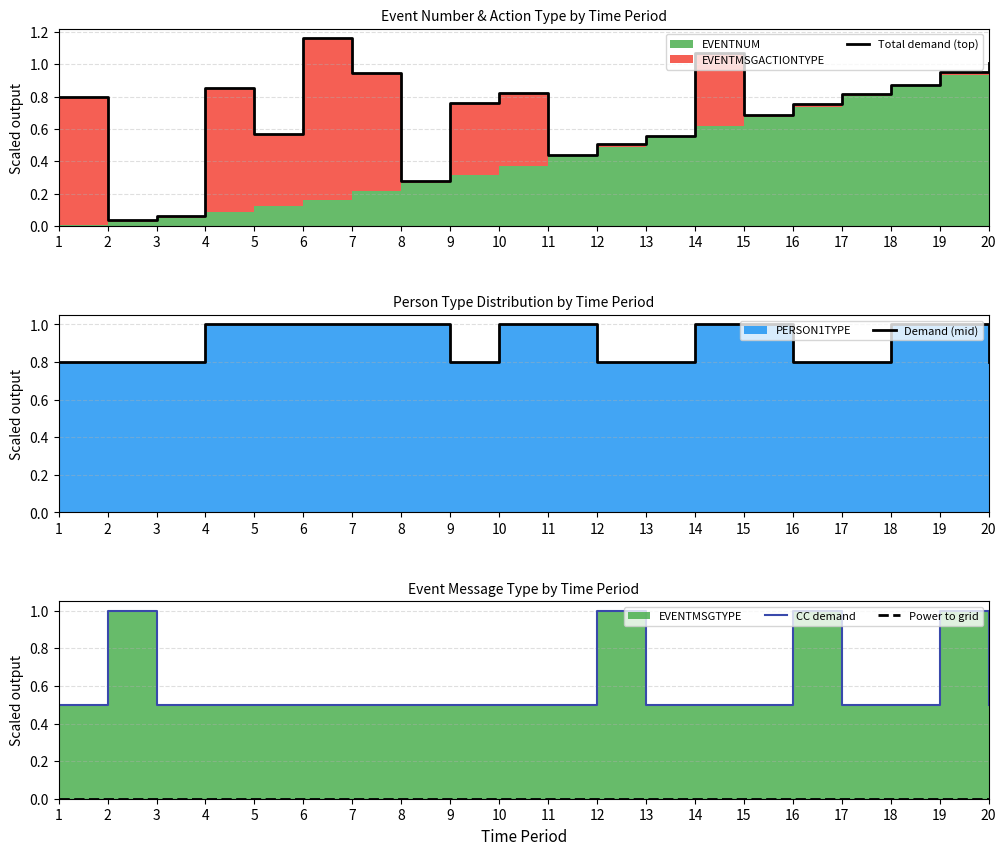

What is the value of the Demand (mid) point at the 8th from the left?

1.0